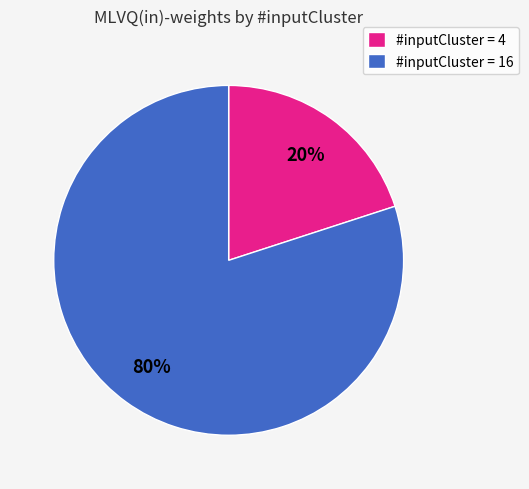

How many segments does this pie chart have?

2